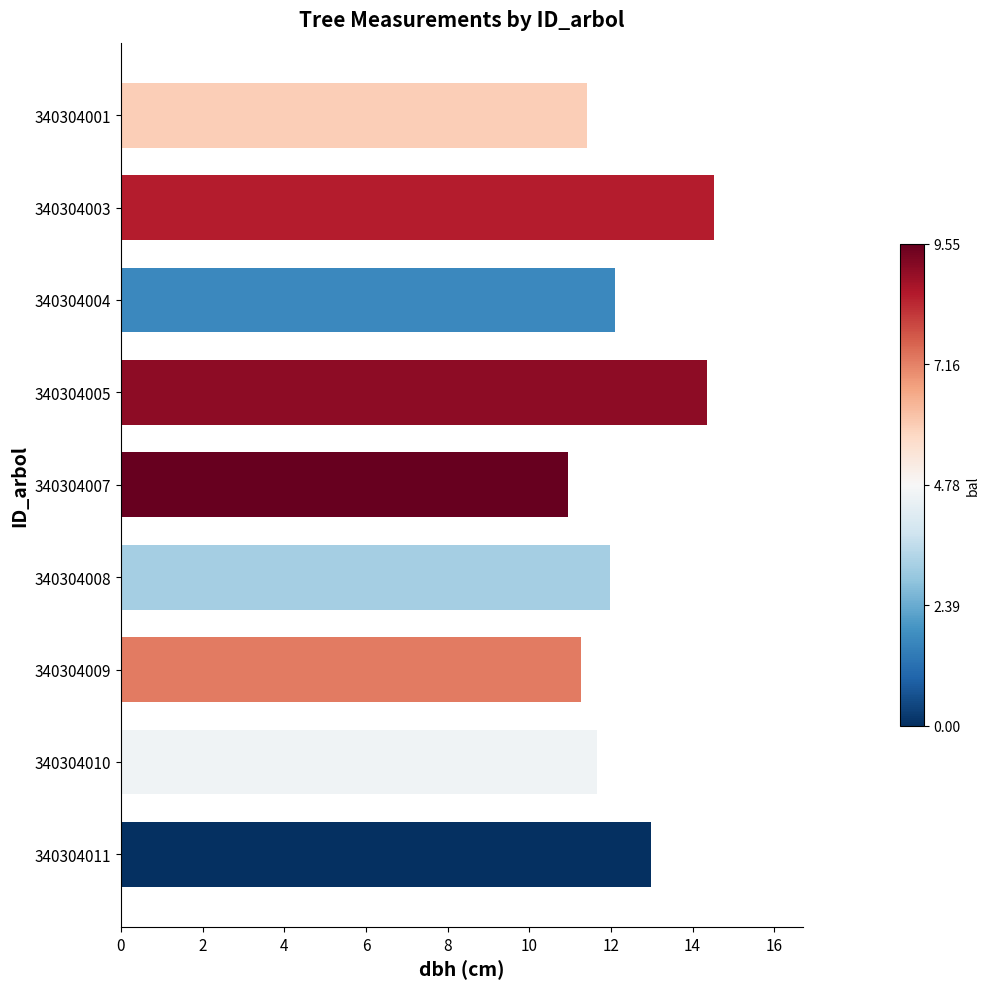

What is the greatest value displayed?

14.5